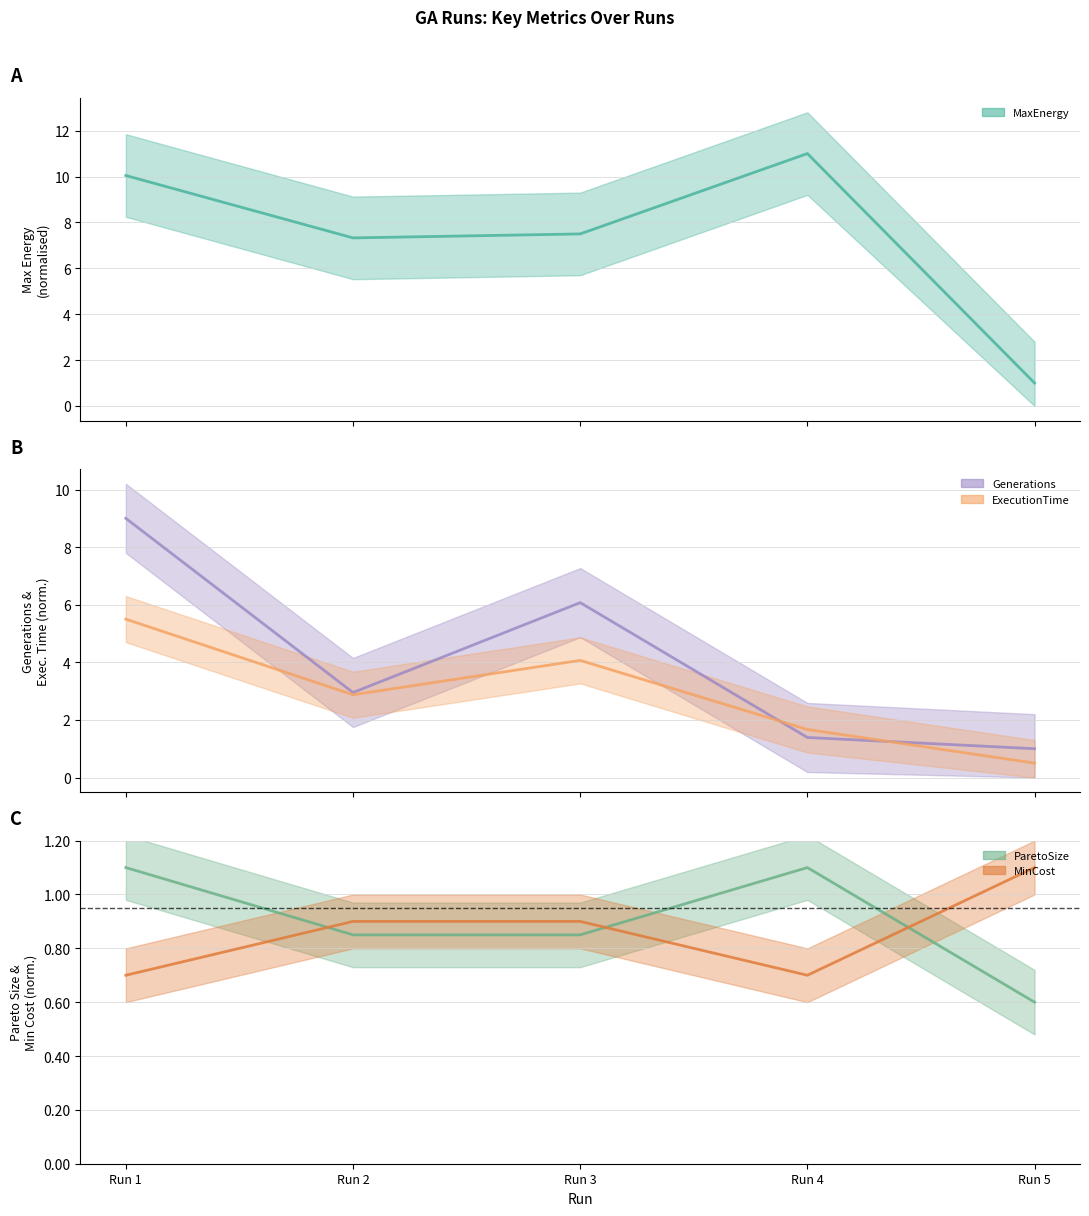

Count the ParetoSize values in the range 0 to 1.

3